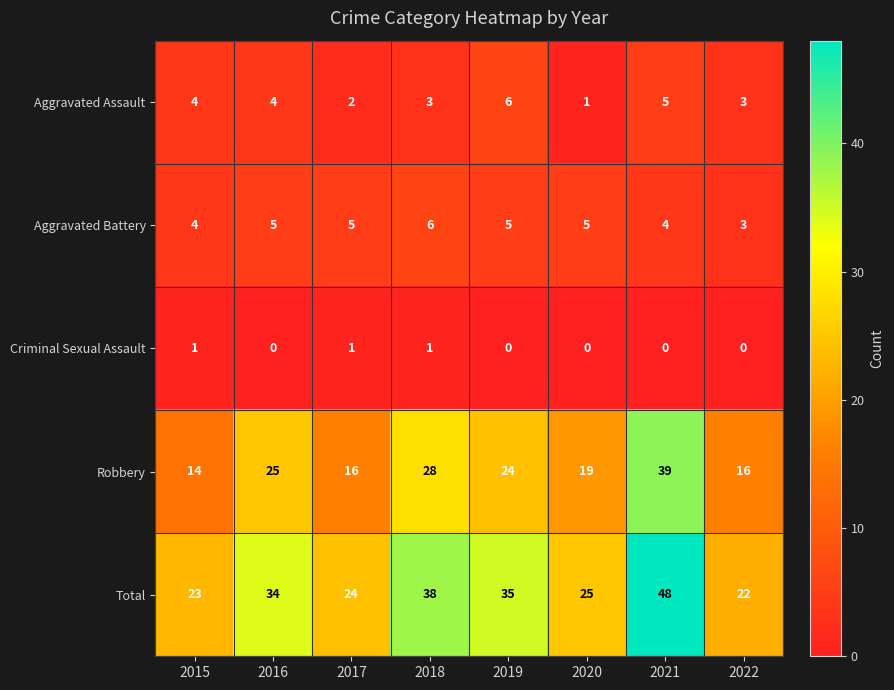

What is the sum of all Aggravated Assault values?

28